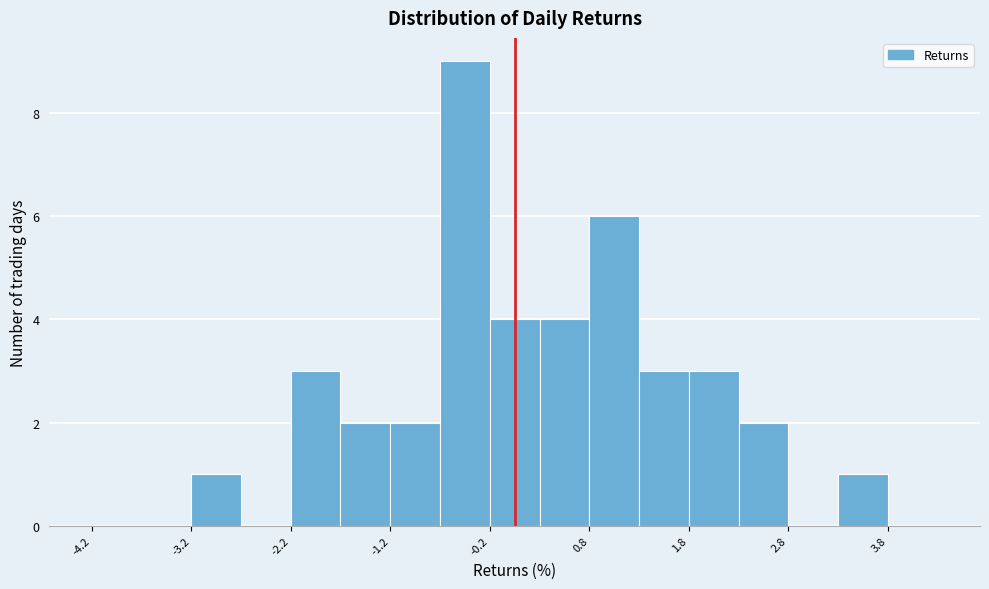

Reading left to right, transcribe this chart: for each bar, give the range it covers on the x-axis and its height. Neither the bar edges nor the heights are printed on the chart, so give them approximately, as read against the axes.

-4.25 to -3.75: 0
-3.75 to -3.25: 0
-3.25 to -2.75: 1
-2.75 to -2.25: 0
-2.25 to -1.75: 3
-1.75 to -1.25: 2
-1.25 to -0.75: 2
-0.75 to -0.25: 9
-0.25 to 0.25: 4
0.25 to 0.75: 4
0.75 to 1.25: 6
1.25 to 1.75: 3
1.75 to 2.25: 3
2.25 to 2.75: 2
2.75 to 3.25: 0
3.25 to 3.75: 1
3.75 to 4.25: 0